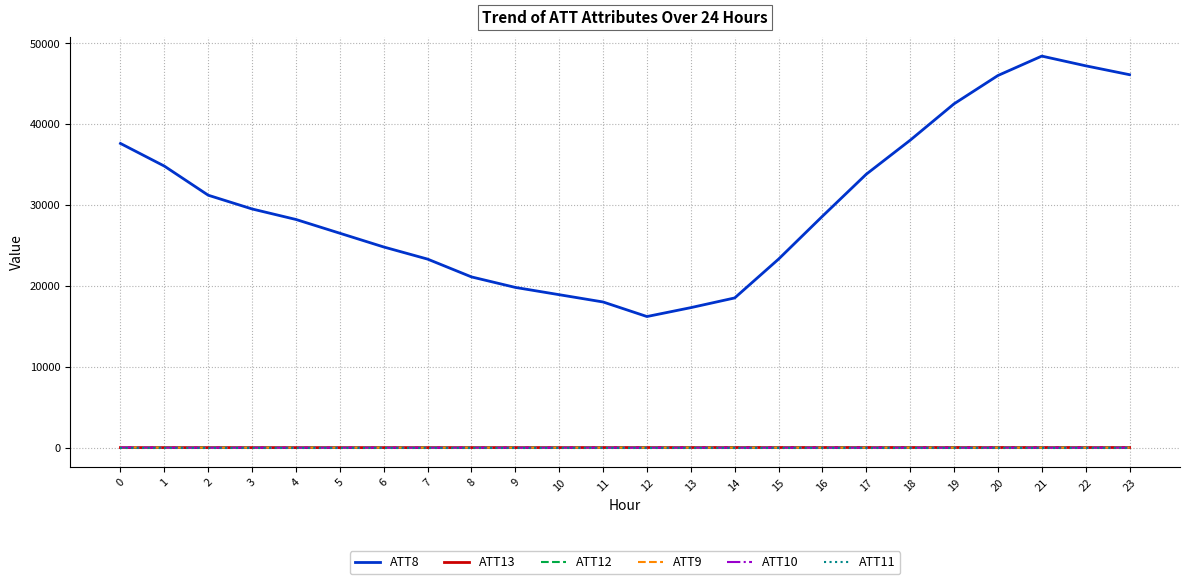

Is the value of ATT8 at 1 greater than the value of ATT10 at 21?

Yes